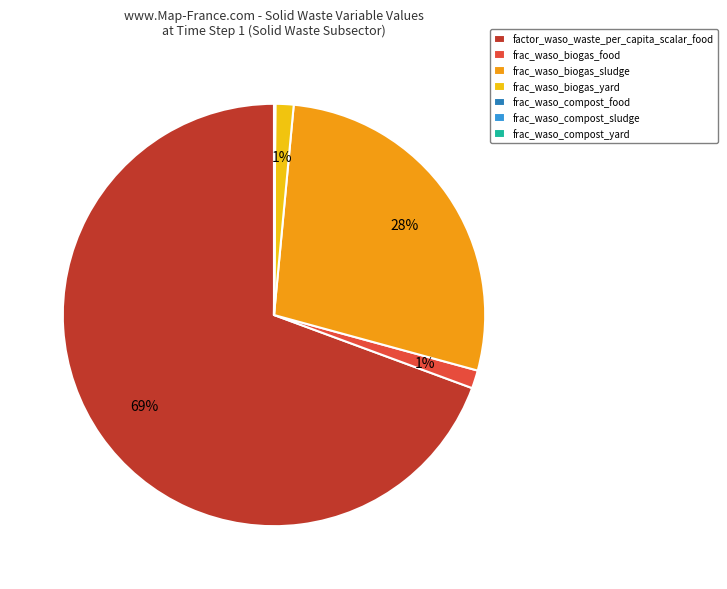

To the nearest percent, what portion does frac_waso_biogas_yard represent?

1%